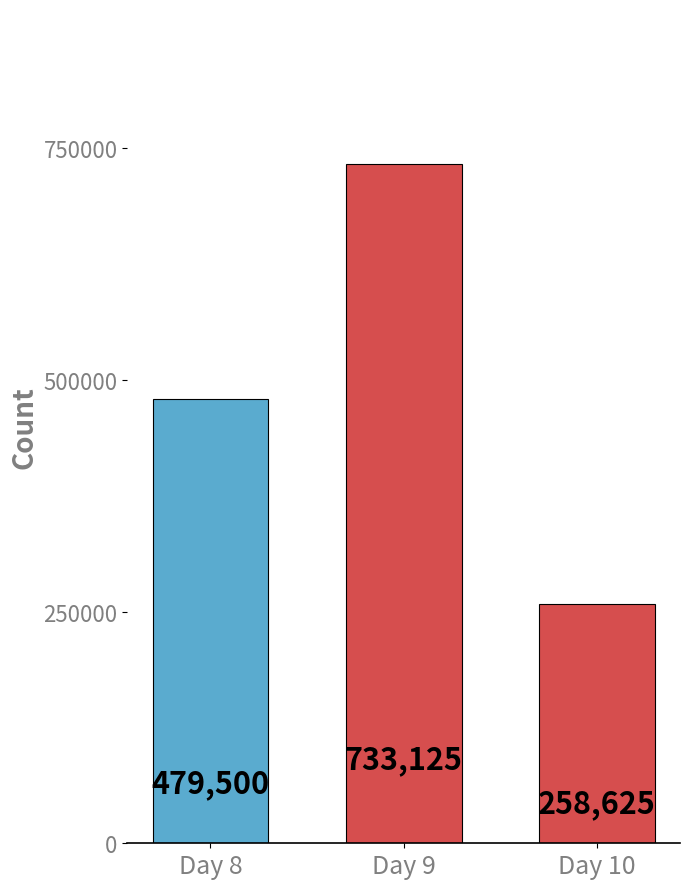

Count the number of categories in the chart.

3